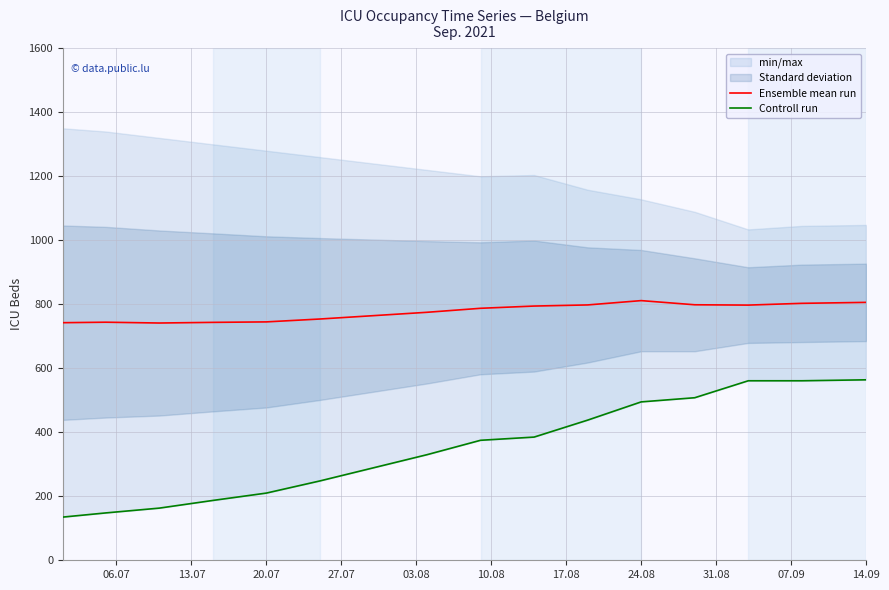

Which series has the largest total across all categories?

Ensemble mean run